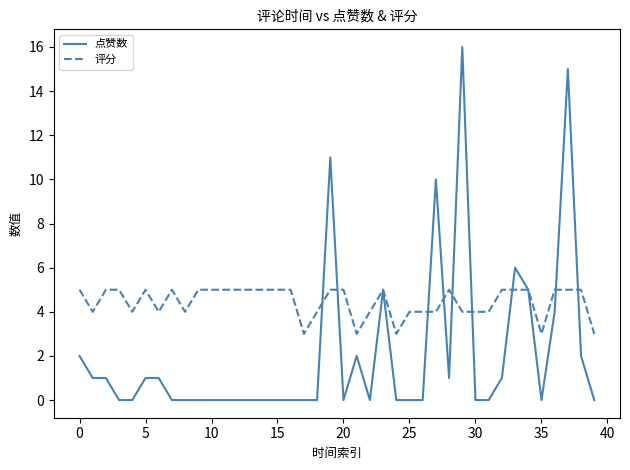

True or false: 评分 and 点赞数 cross at least once.

True